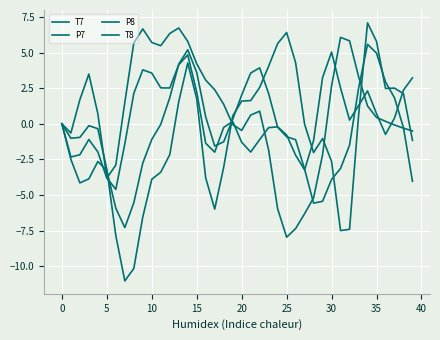

What is the label of the 17th point from the right?

23